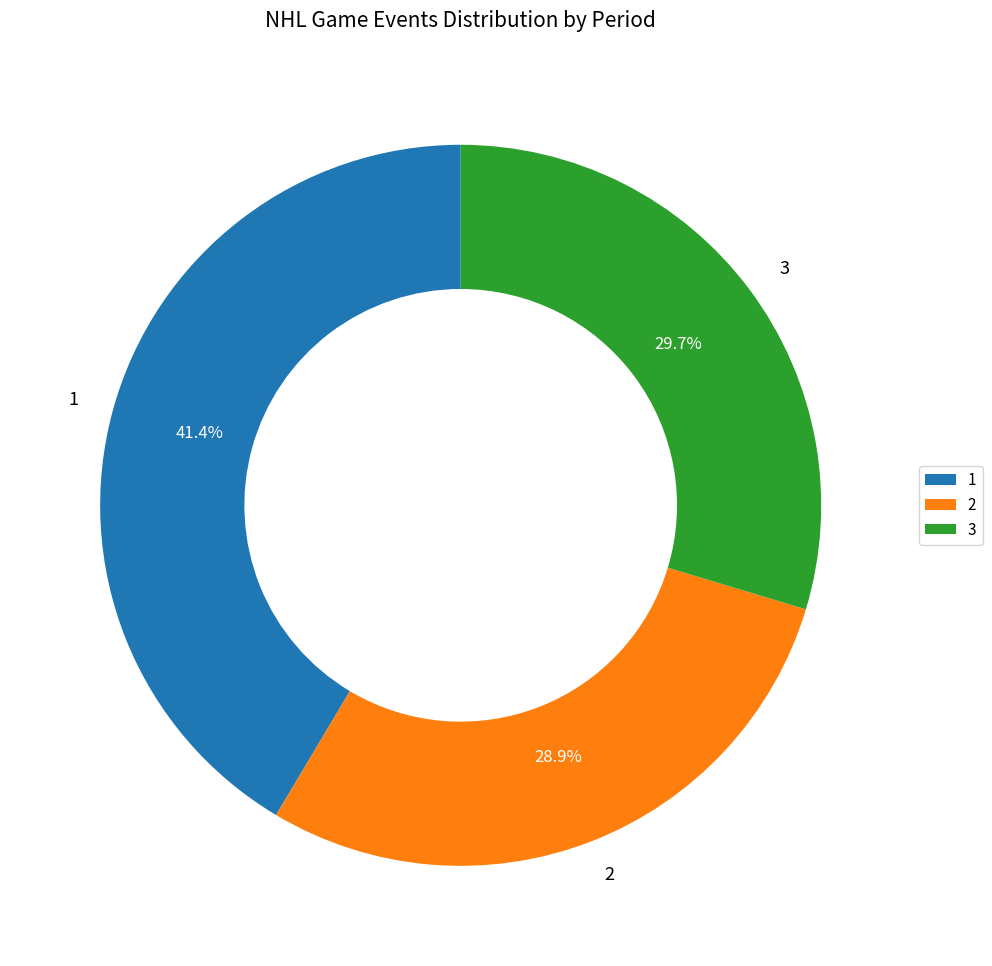

To the nearest percent, what percentage of the pie is 1?

41%